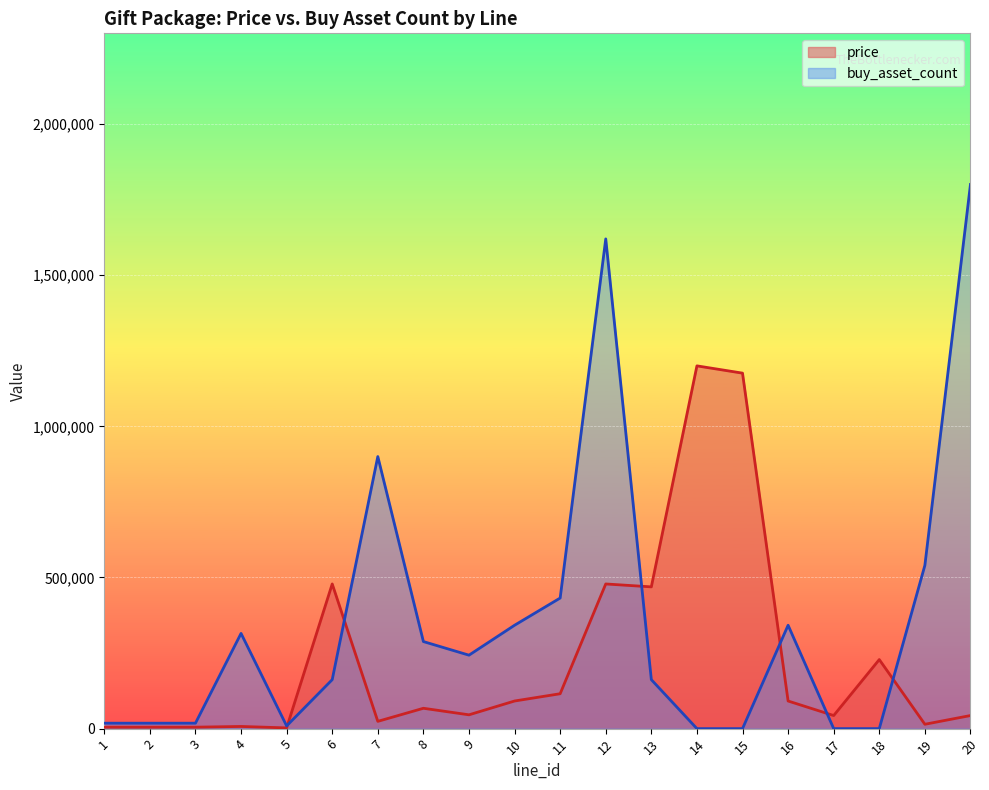

What is the average value of the price series?

229539.1